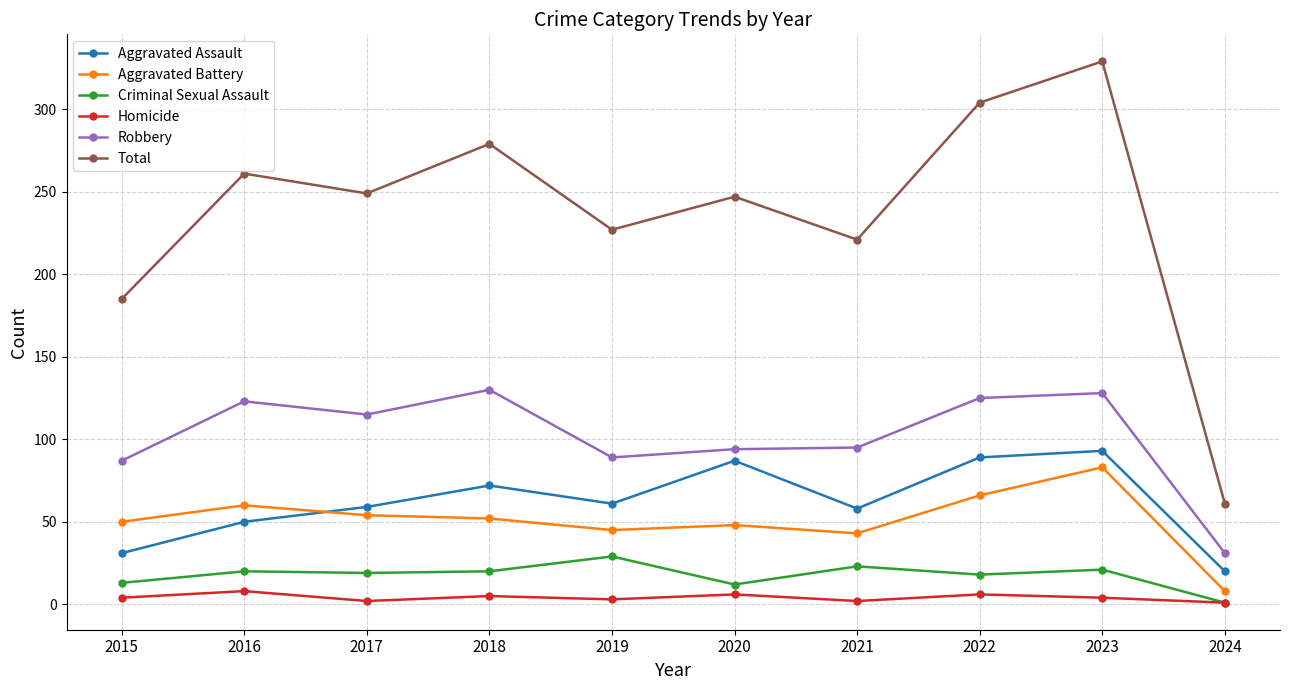

Which category has the lowest value in the Criminal Sexual Assault series?

2024